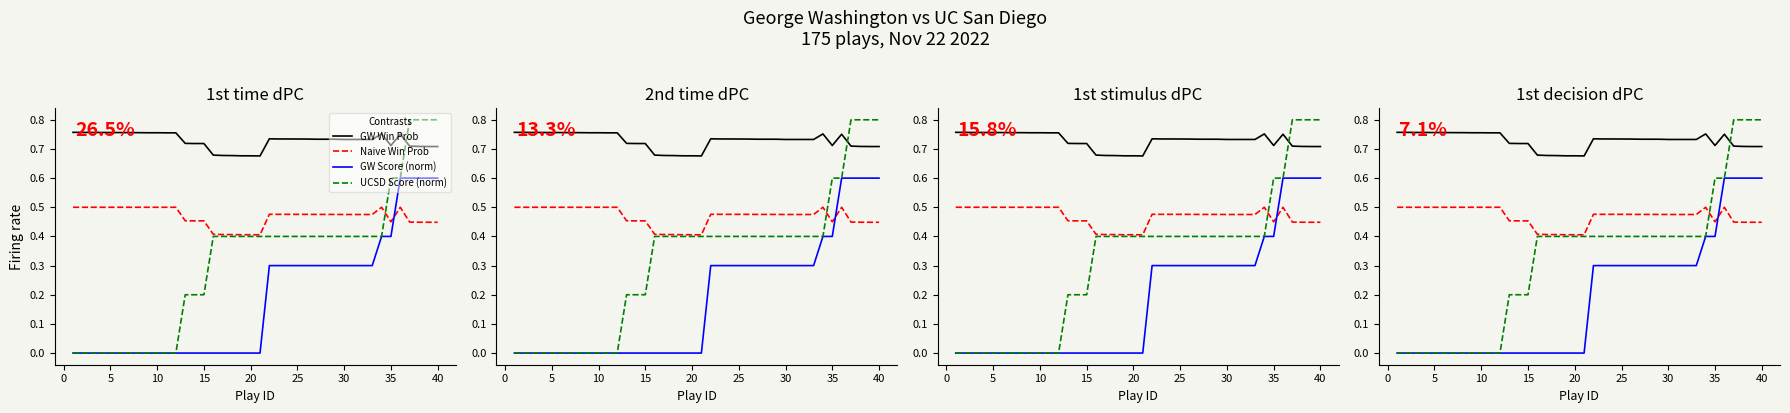

What is the average value of the Naive Win Prob series?

0.5